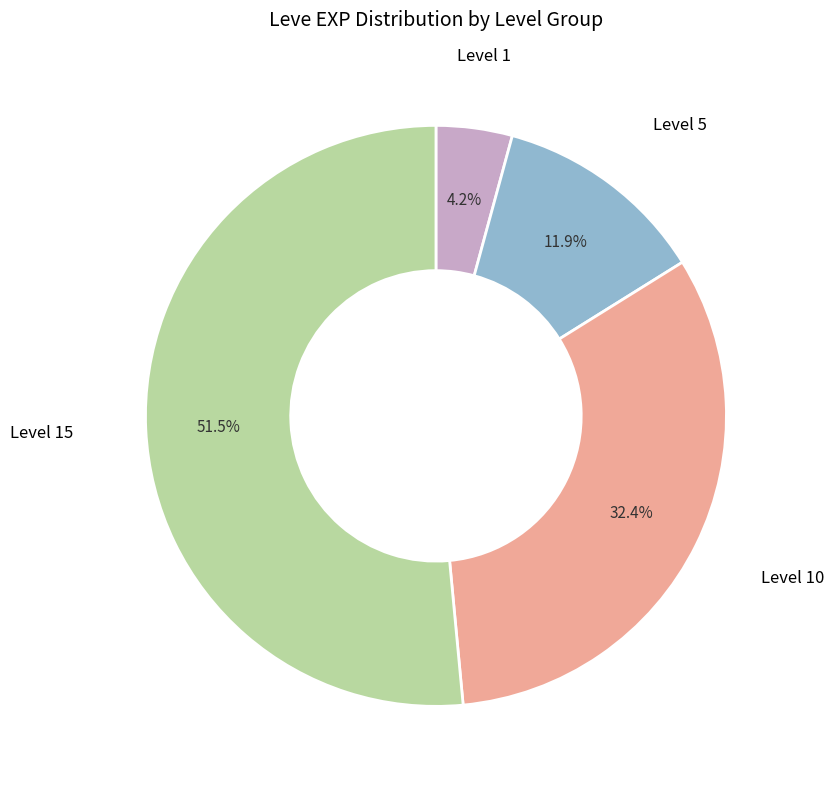

To the nearest percent, what is the difference between the largest and smallest slice percentages?

47%